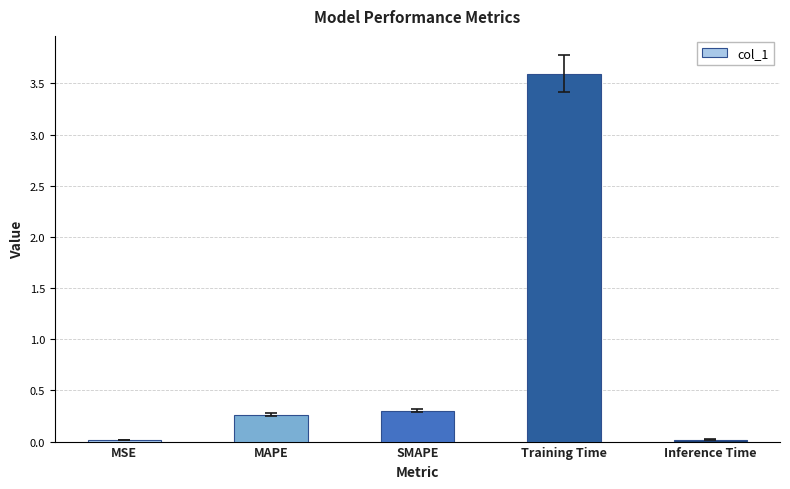

Between MSE and SMAPE, which is larger?

SMAPE